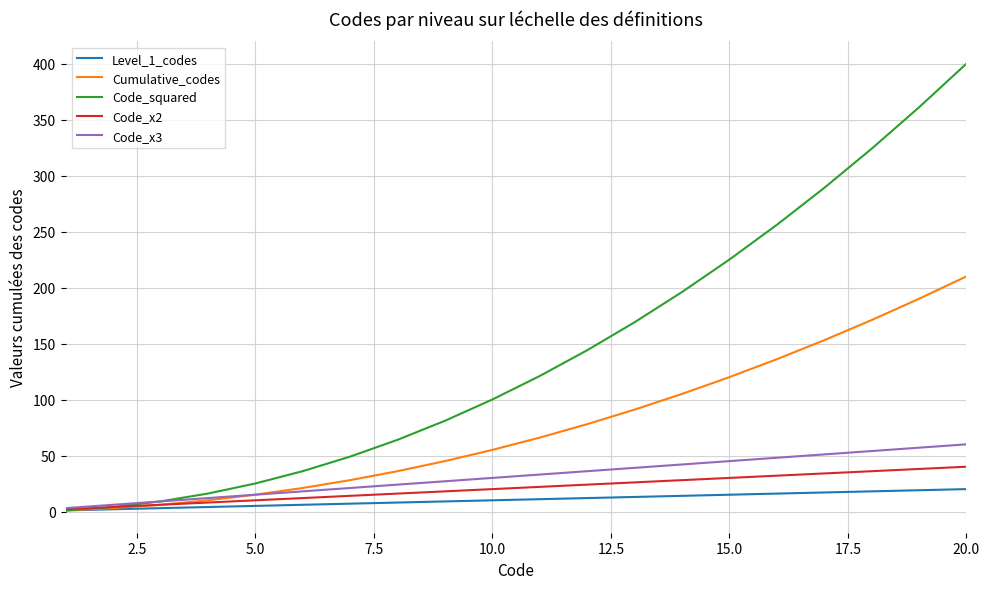

Rank the series by their maximum value, from highest to lowest.

Code_squared, Cumulative_codes, Code_x3, Code_x2, Level_1_codes